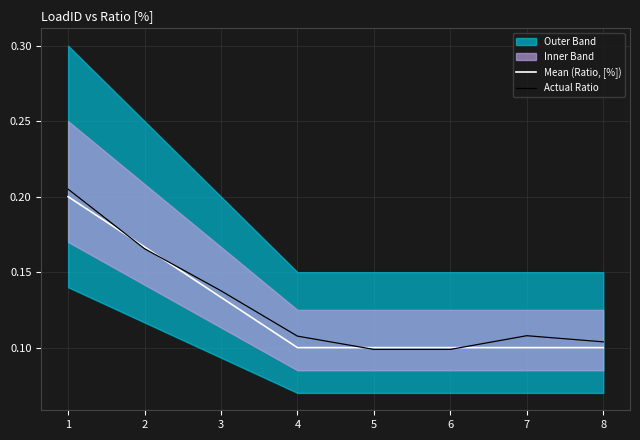

The Mean (Ratio, [%]) series shows 0.0 at 5. True or false?

False